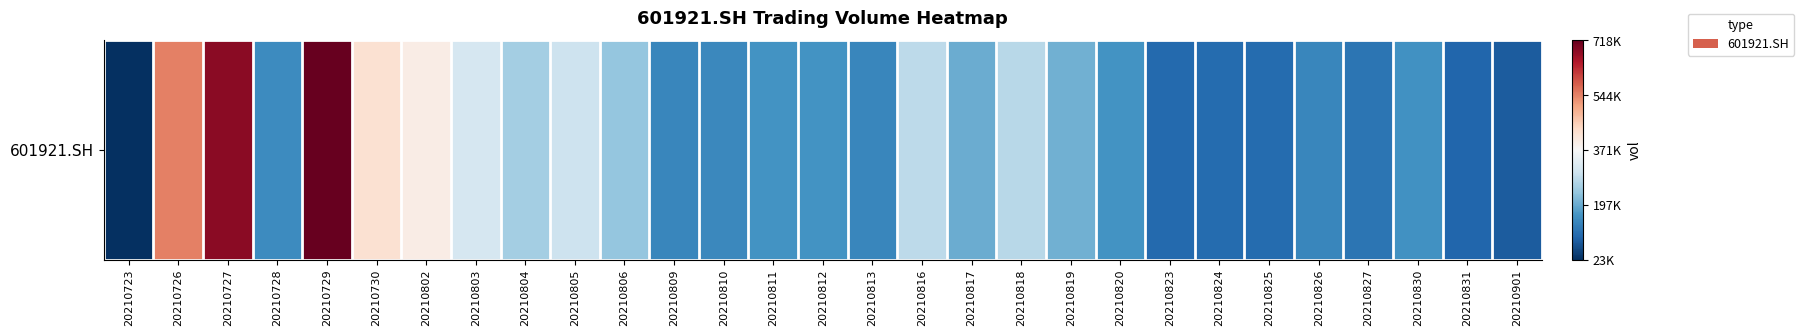

How many data points are less than 163394?

14